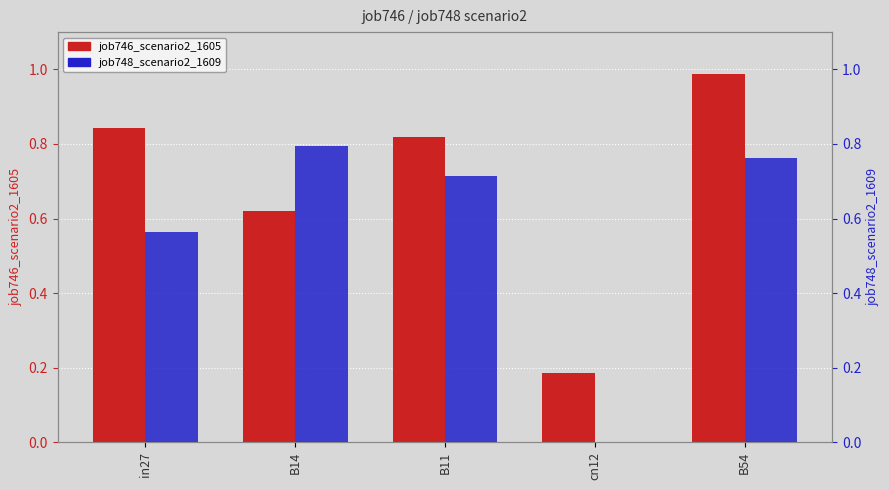

How many data points does each series have?

5